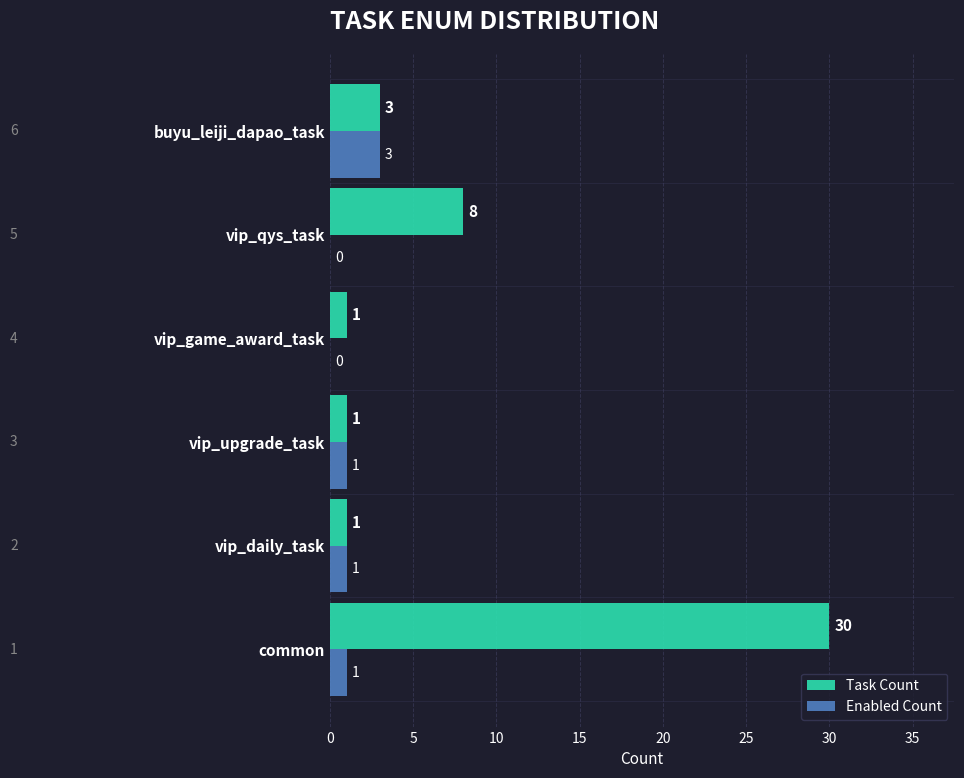

What is the sum of the Task Count values at common and vip_game_award_task?

31